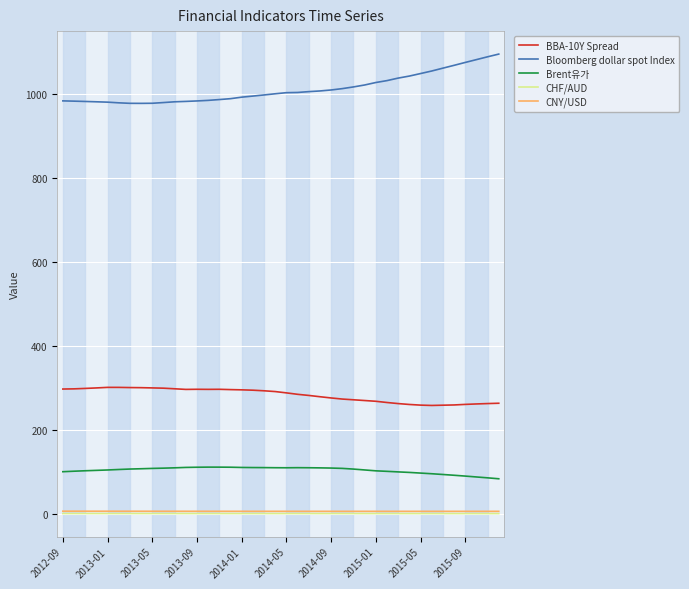

True or false: BBA-10Y Spread and CNY/USD intersect in this chart.

False